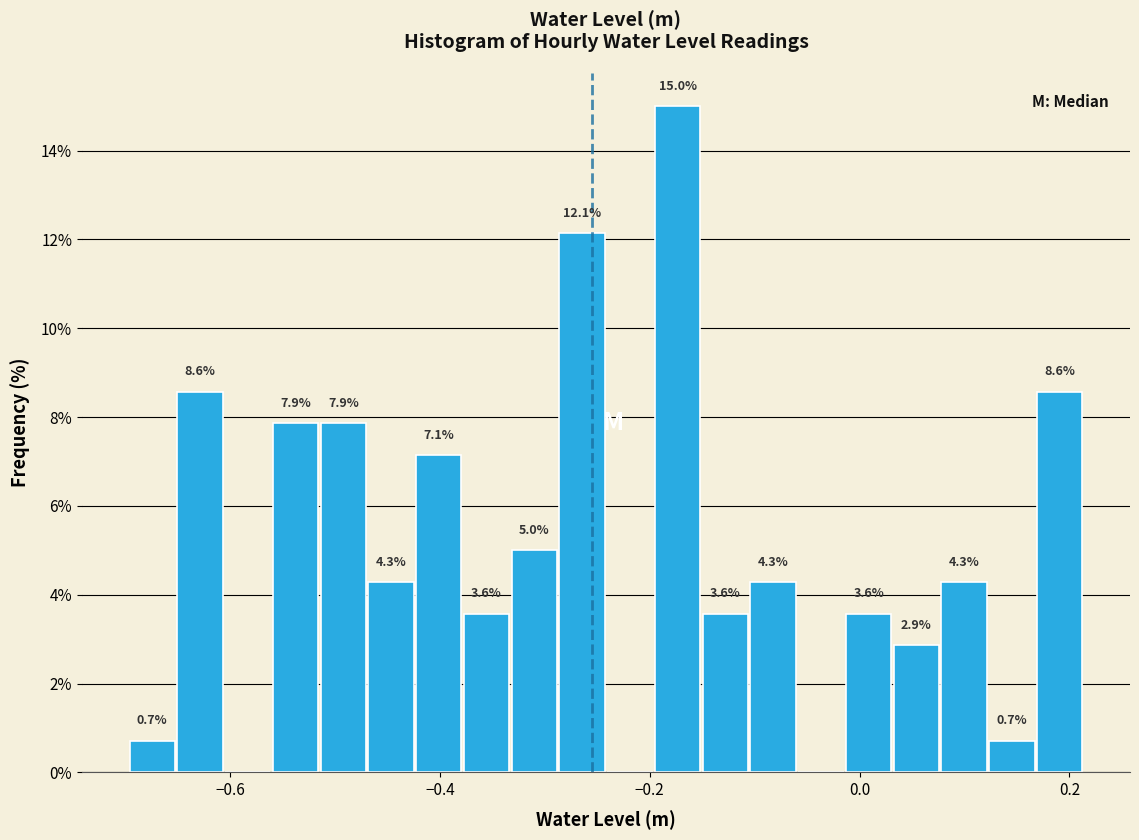

Around what value on the x-axis is the tallest bar? Give the approximate position of its centre, as read against the axis.

-0.18